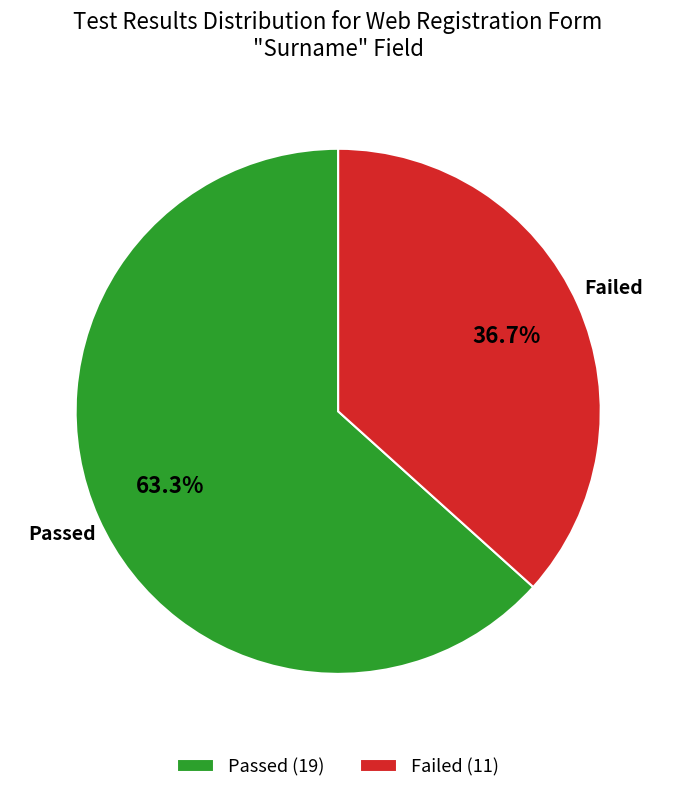

What percentage is the Failed slice, to the nearest percent?

37%